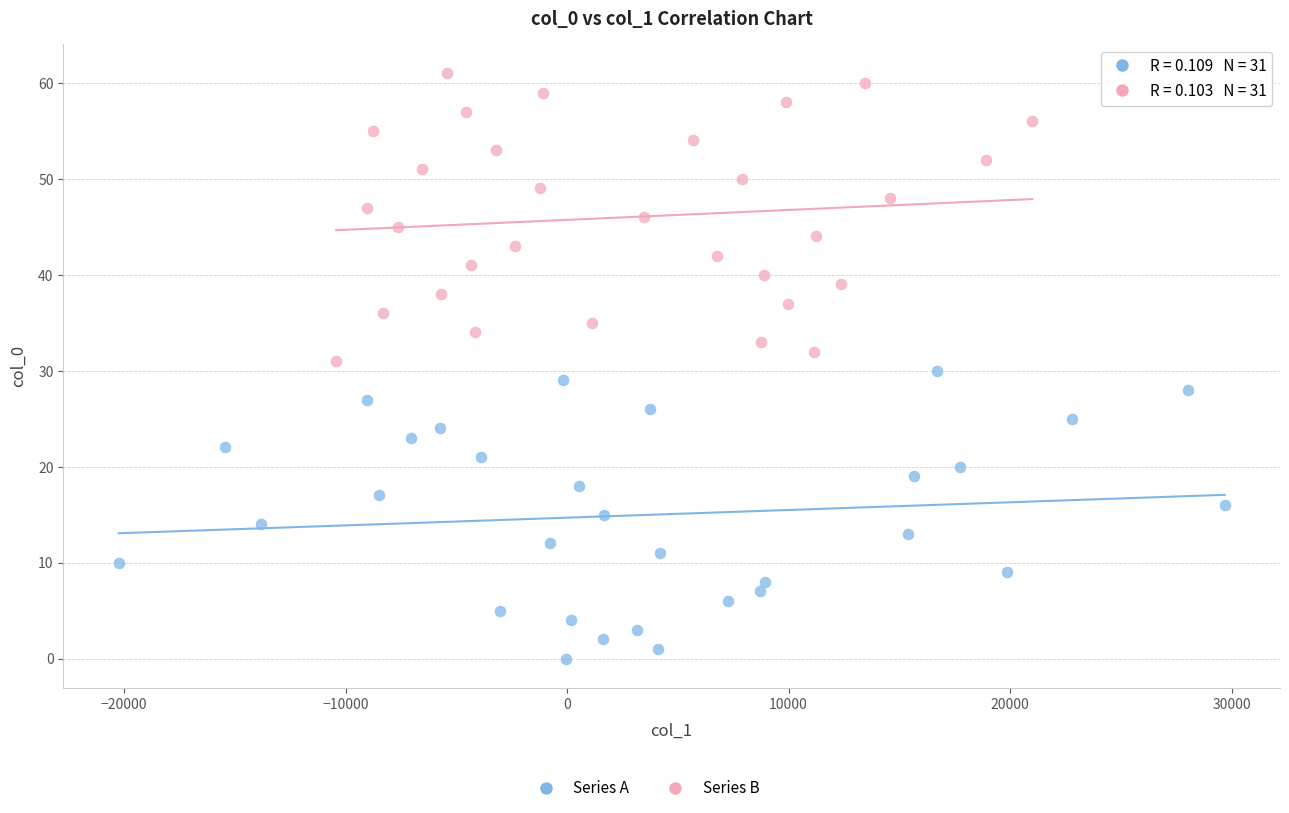

Which series contains the highest Y value?

Series B